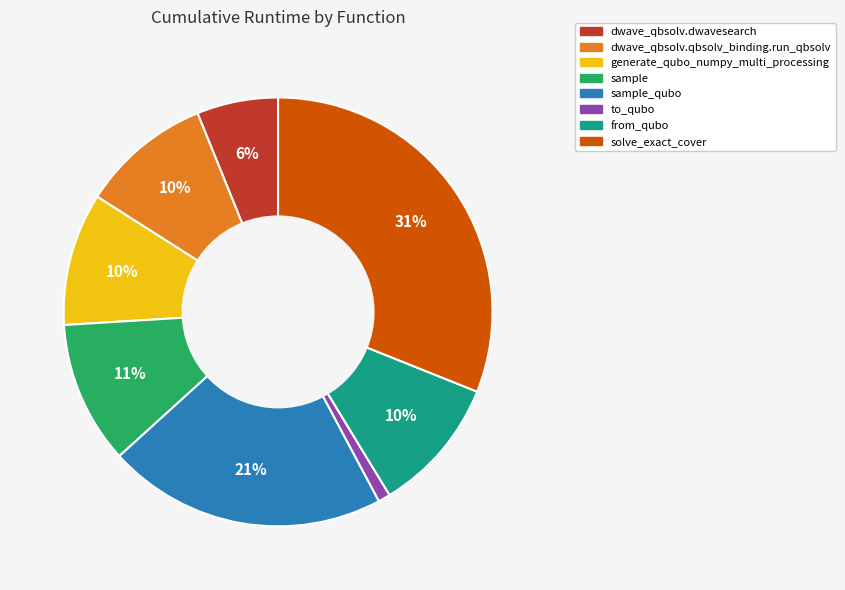

Is the sum of to_qubo and dwave_qbsolv.qbsolv_binding.run_qbsolv greater than half?

No